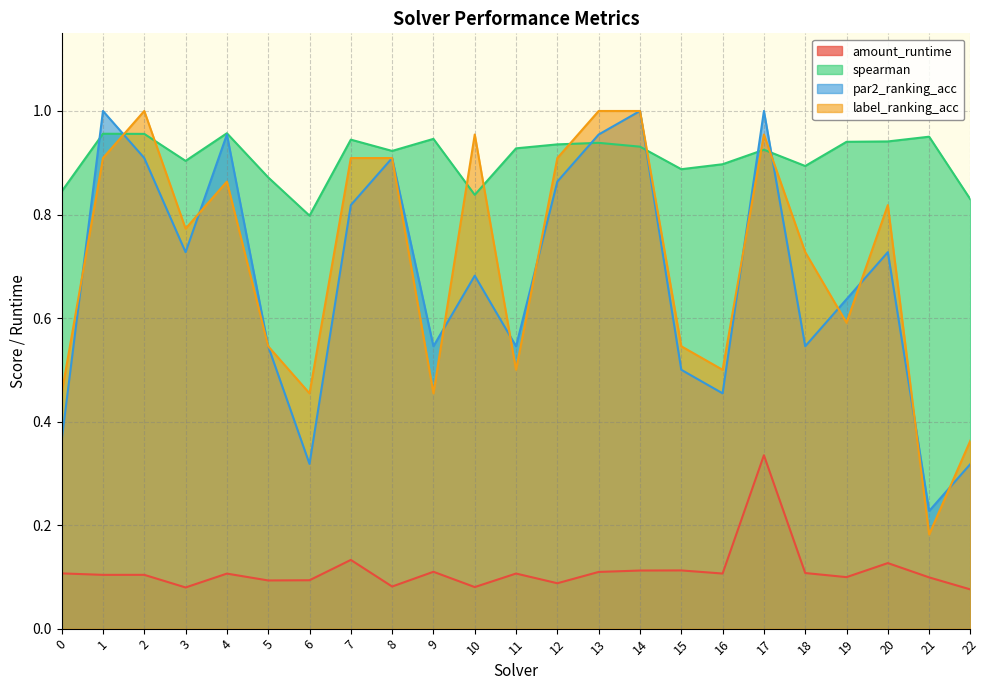

Reading left to right, transcribe all the data shown in this chart.

amount_runtime: 0.1	0.1	0.1	0.1	0.1	0.1	0.1	0.1	0.1	0.1	0.1	0.1	0.1	0.1	0.1	0.1	0.1	0.3	0.1	0.1	0.1	0.1	0.1
spearman: 0.8	1.0	1.0	0.9	1.0	0.9	0.8	0.9	0.9	0.9	0.8	0.9	0.9	0.9	0.9	0.9	0.9	0.9	0.9	0.9	0.9	1.0	0.8
par2_ranking_acc: 0.4	1.0	0.9	0.7	1.0	0.5	0.3	0.8	0.9	0.5	0.7	0.5	0.9	1.0	1.0	0.5	0.5	1.0	0.5	0.6	0.7	0.2	0.3
label_ranking_acc: 0.5	0.9	1.0	0.8	0.9	0.5	0.5	0.9	0.9	0.5	1.0	0.5	0.9	1.0	1.0	0.5	0.5	1.0	0.7	0.6	0.8	0.2	0.4